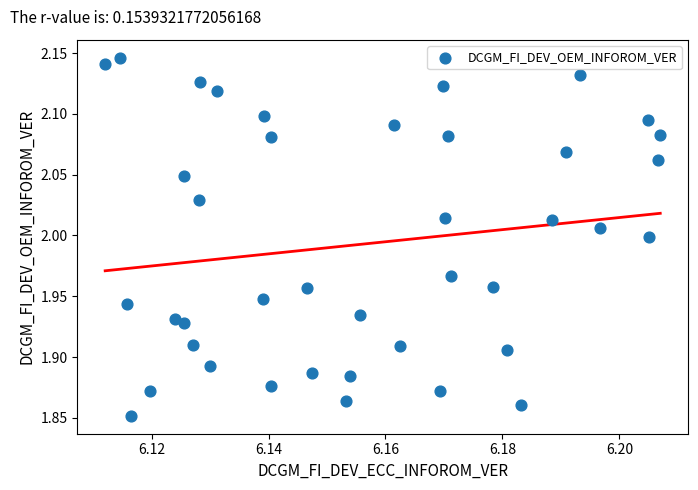

What is the range of Y values (max minus min)?

0.3